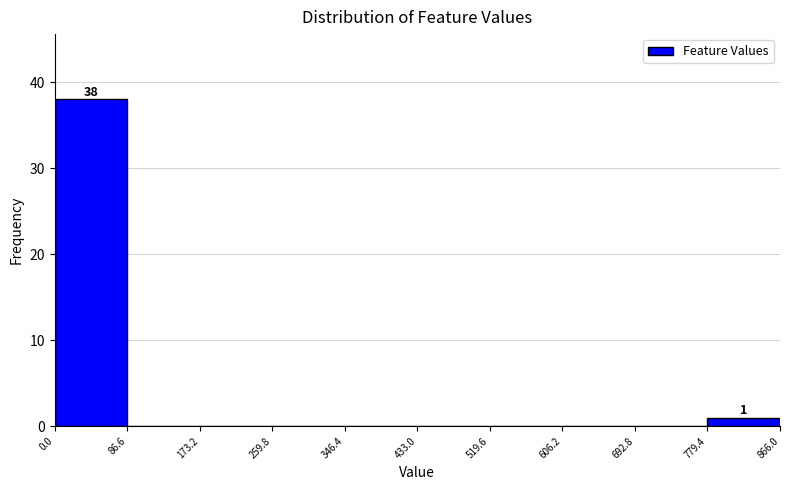

Over which range of the x-axis is the bar tallest?

0.0 to 86.6